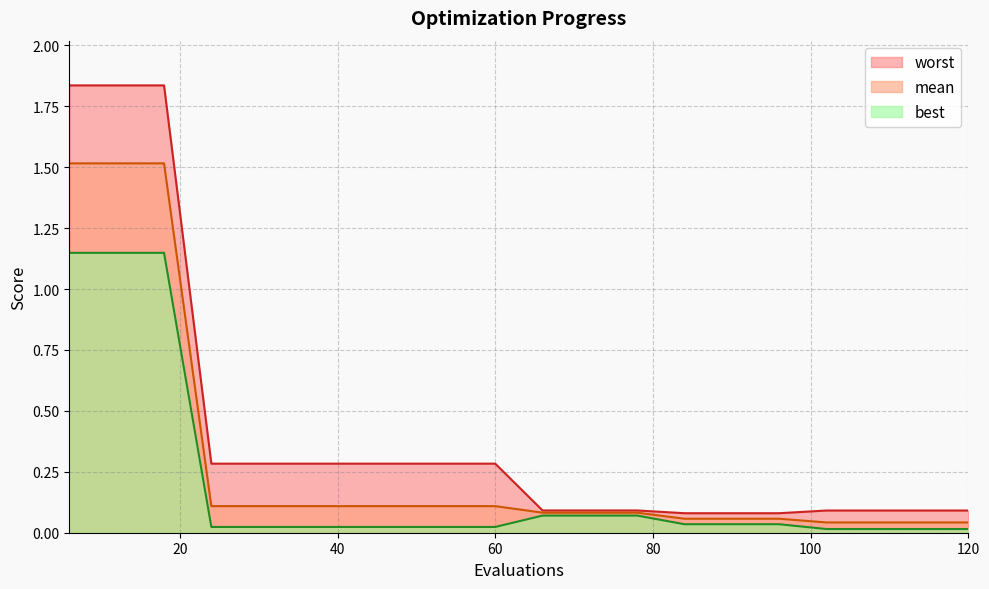

What is the average value of the worst series?

0.4